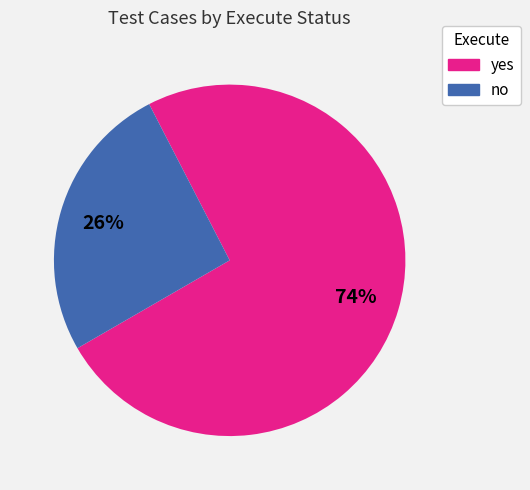

Is the sum of yes and no greater than half?

Yes